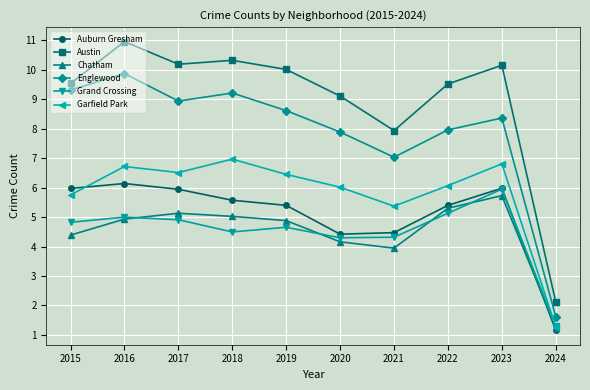

Is it true that Englewood equals 16.0 at 2017?

False